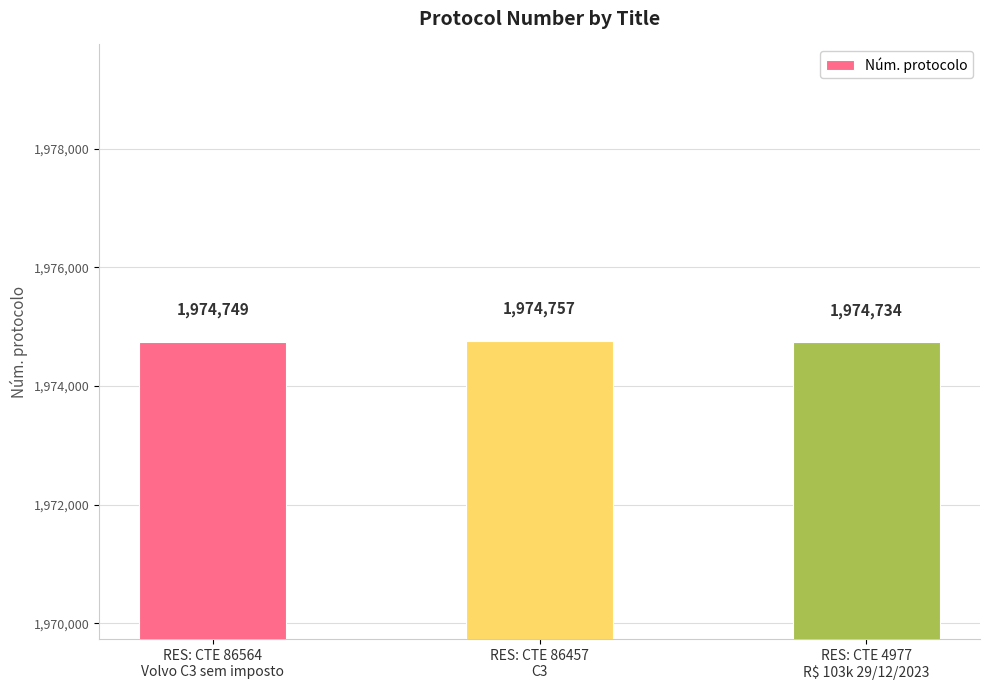

Which label corresponds to the largest value in the chart?

RES: CTE 86457
C3